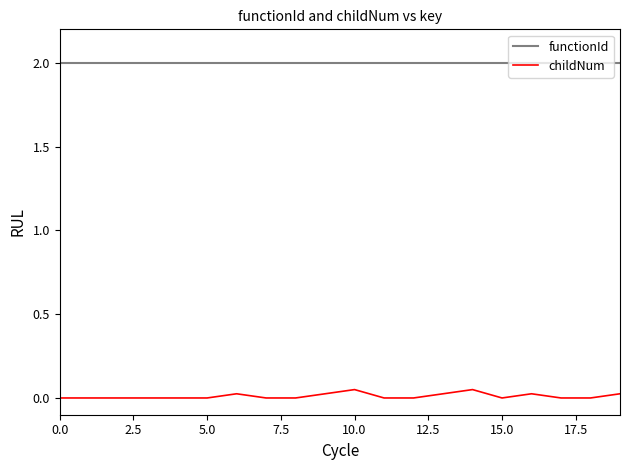

Which series has the largest total across all categories?

functionId